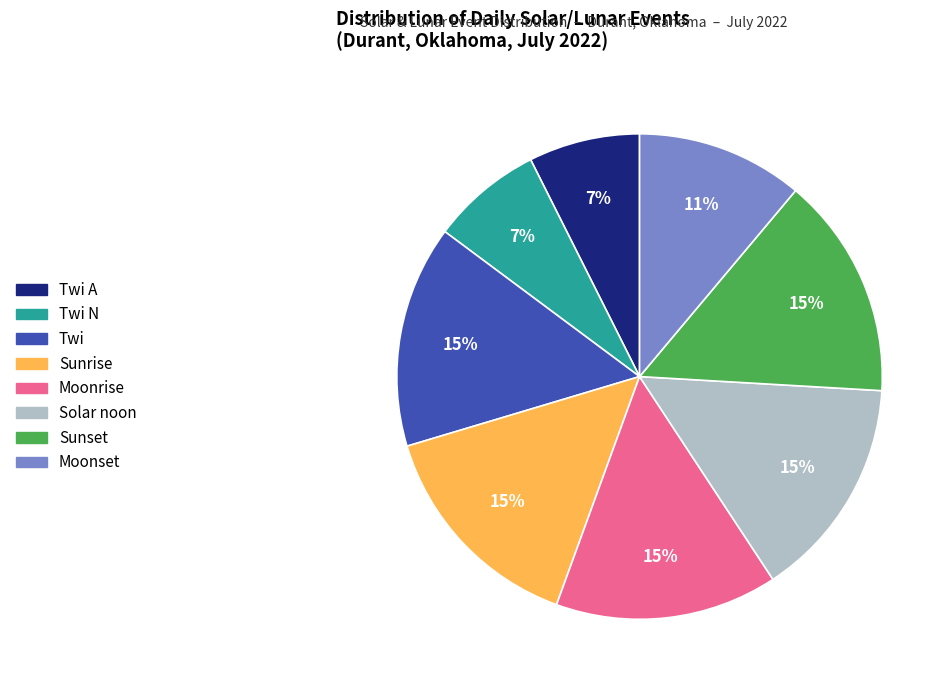

Is Sunset the majority of the pie?

No